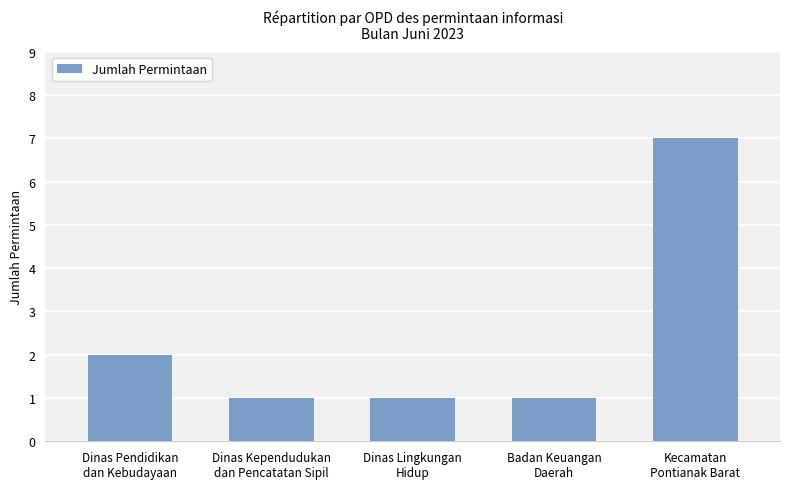

The value at Dinas Pendidikan
dan Kebudayaan is 2. True or false?

True